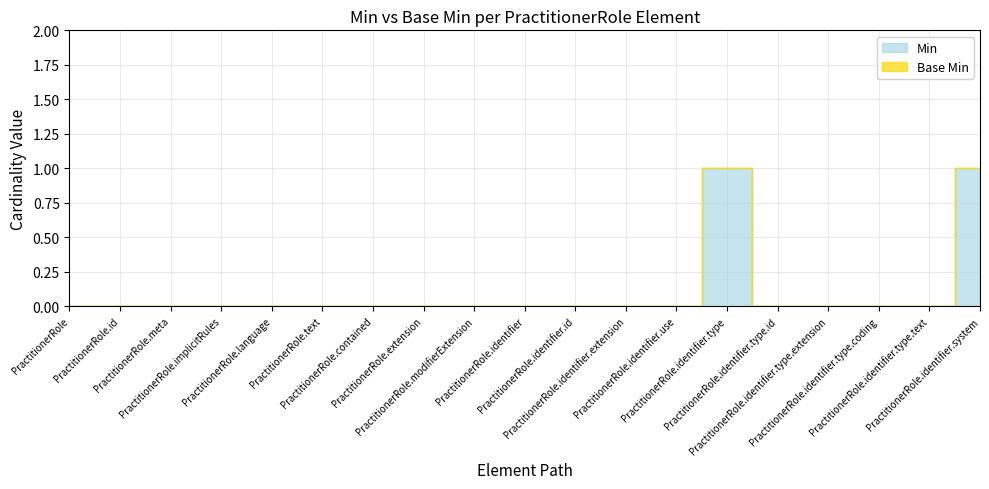

True or false: Base Min and Min cross at least once.

False